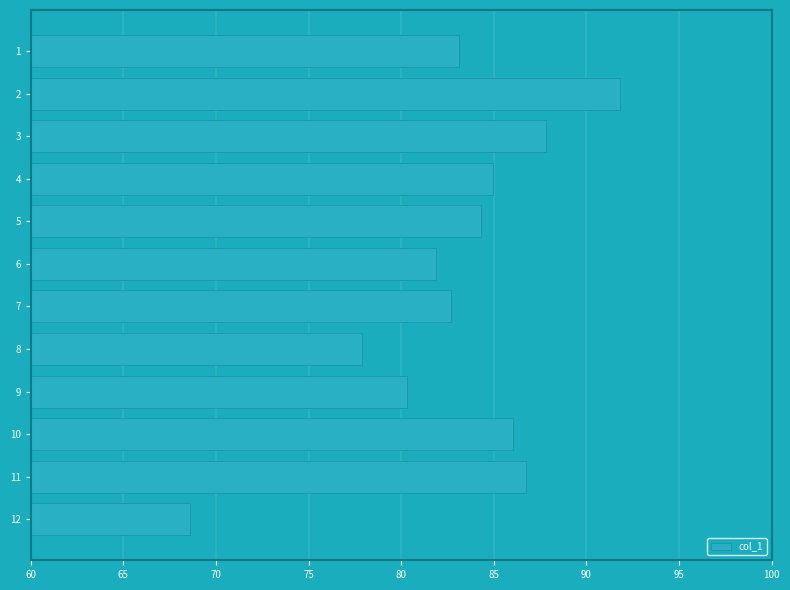

At which label is the value closest to 80?

9